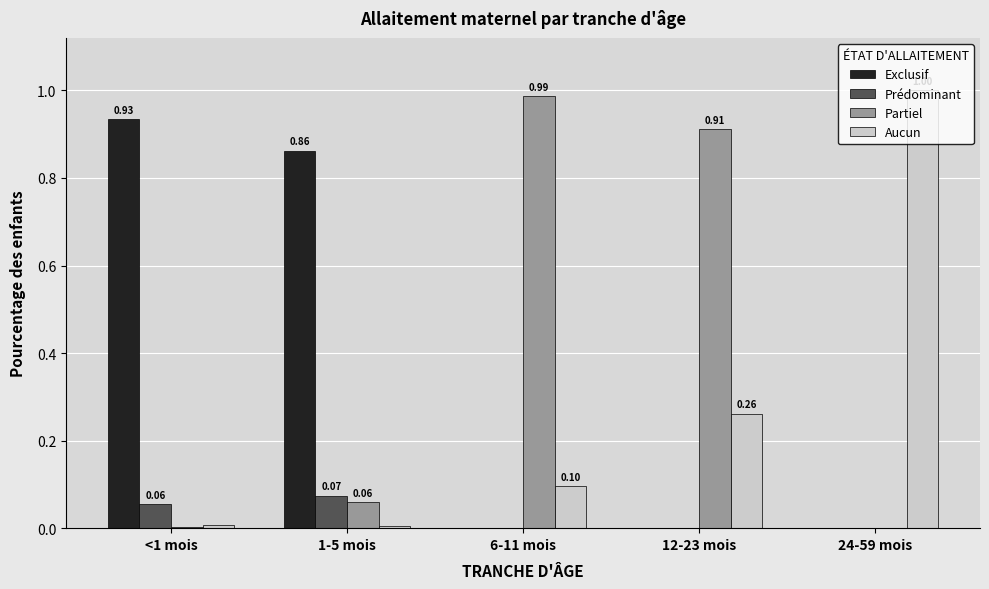

Between 12-23 mois and 24-59 mois, which series saw the biggest shift?

Partiel